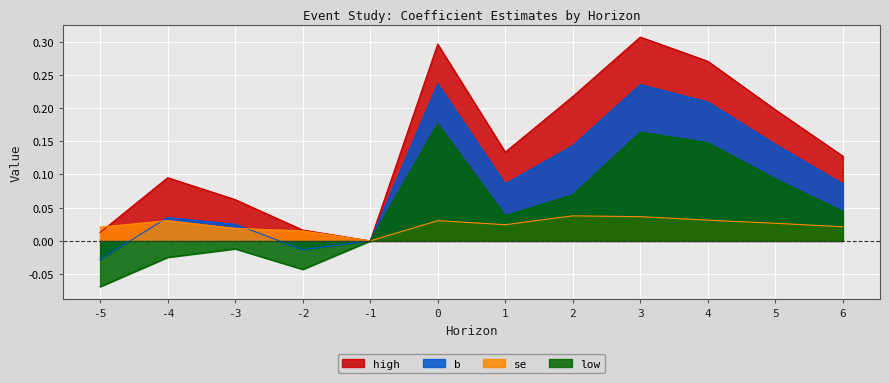

At which label is high closest to 0?

-1